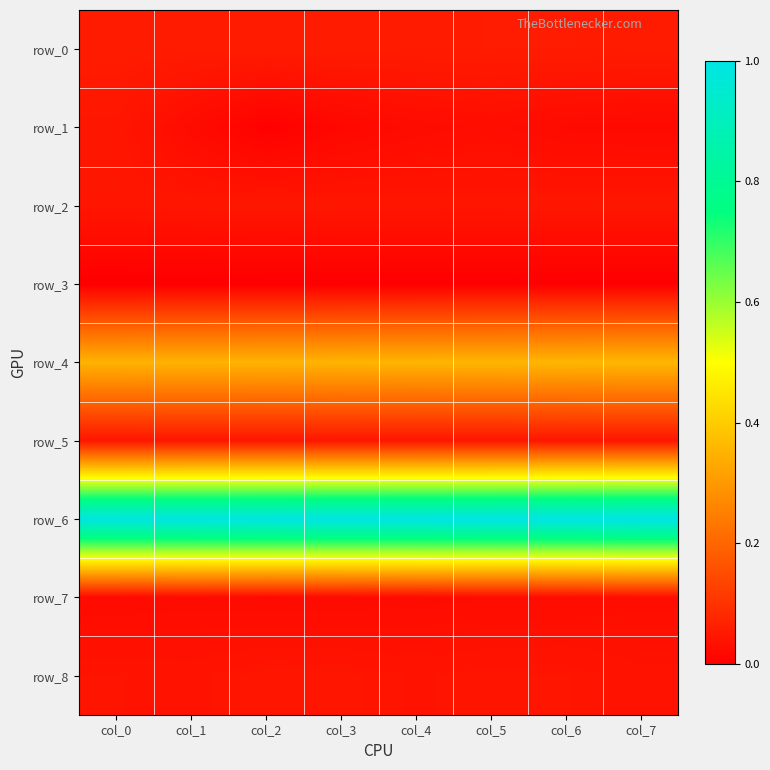

At col_6, list the series in order from largest to smallest.

row_6, row_4, row_0, row_2, row_5, row_8, row_7, row_1, row_3